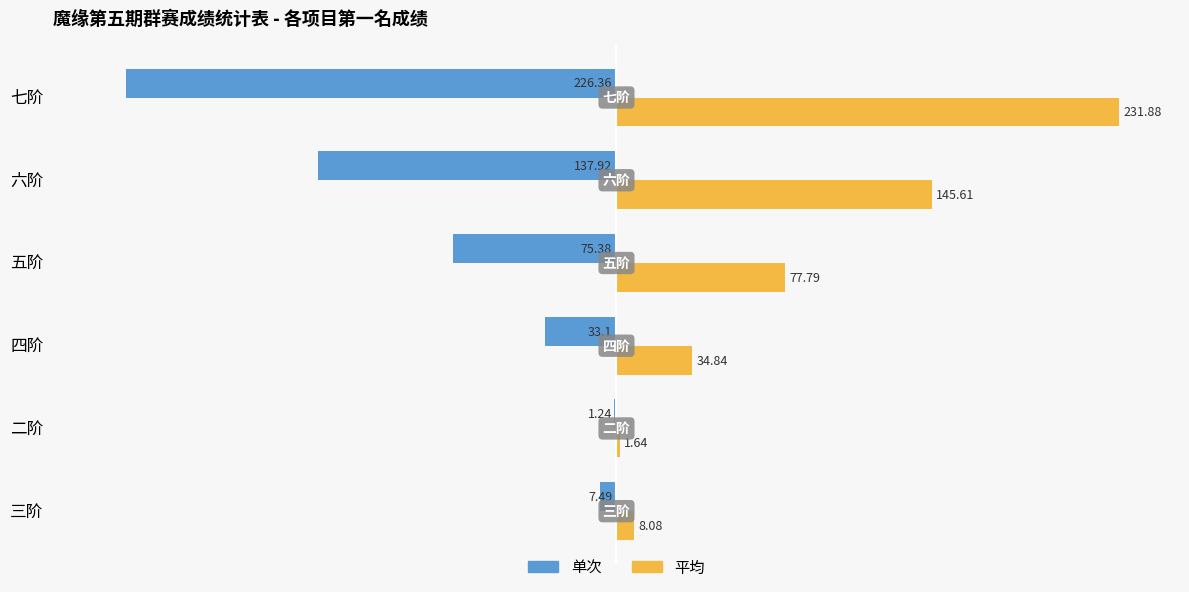

Count the number of data series in this chart.

2